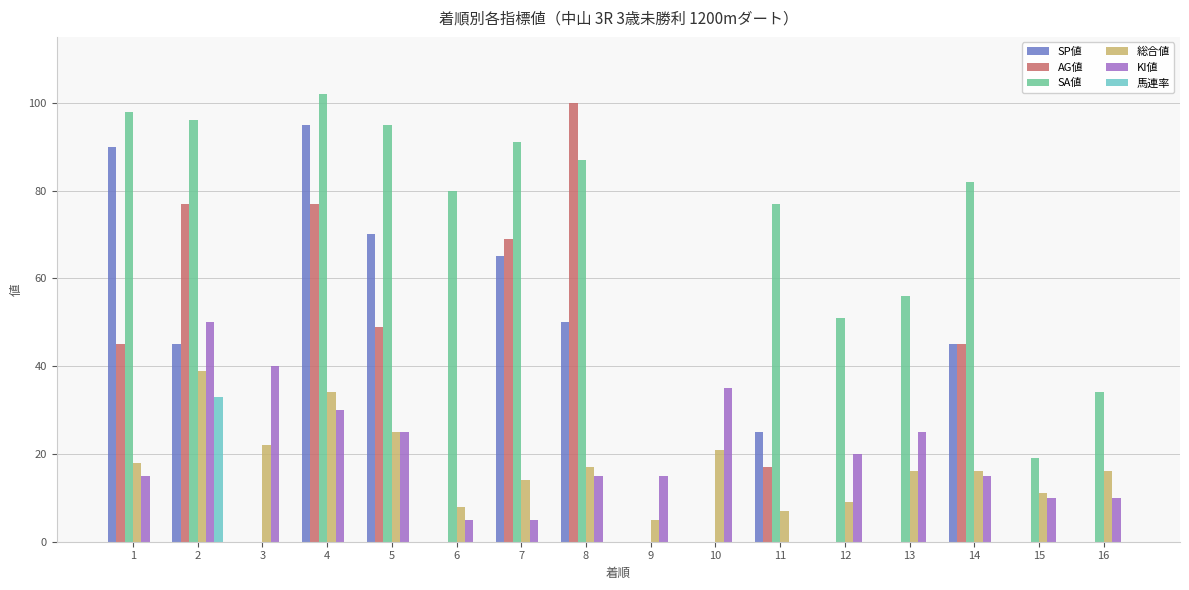

How many categories are shown in the chart?

16